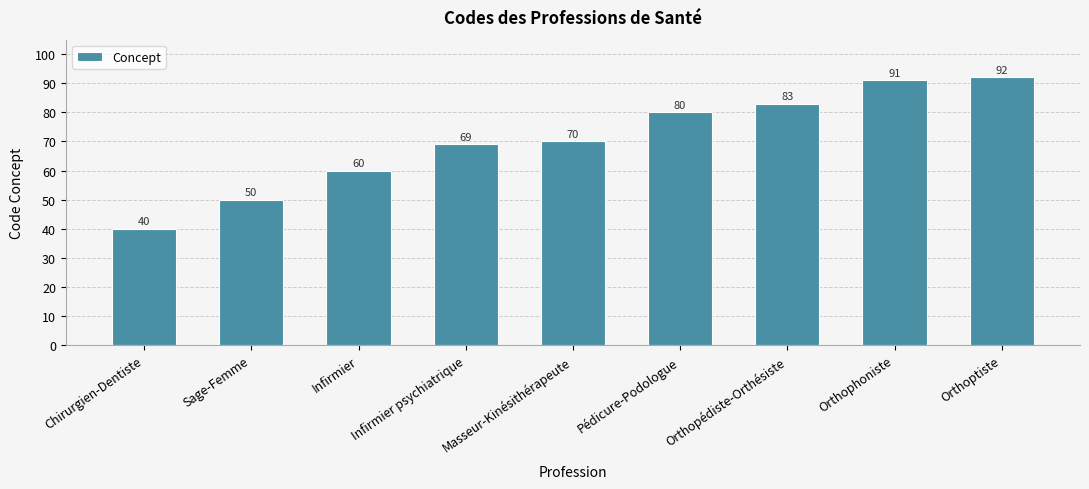

Does the chart contain stacked bars?

No